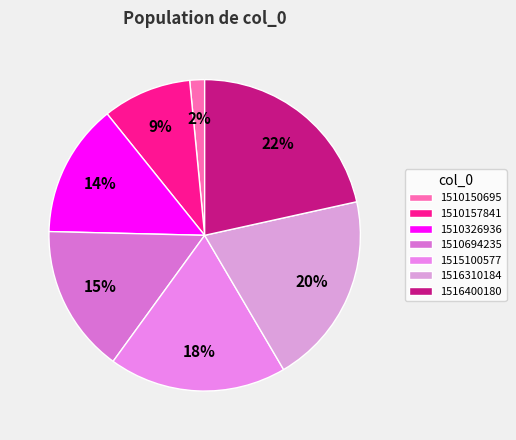

How many slices are in this pie chart?

7